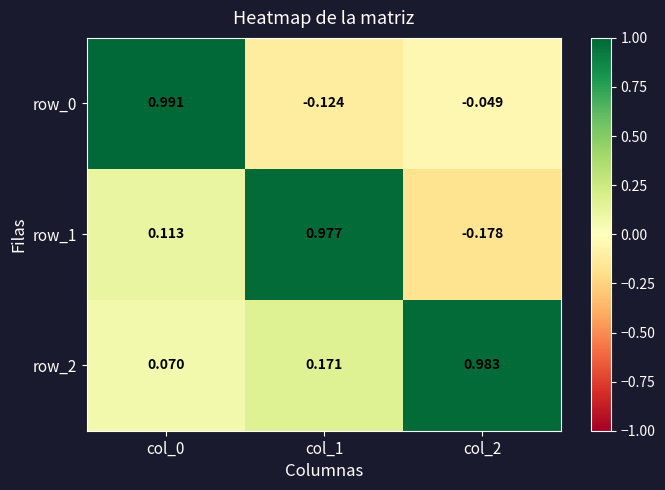

At which label does row_0 first exceed 0?

col_0